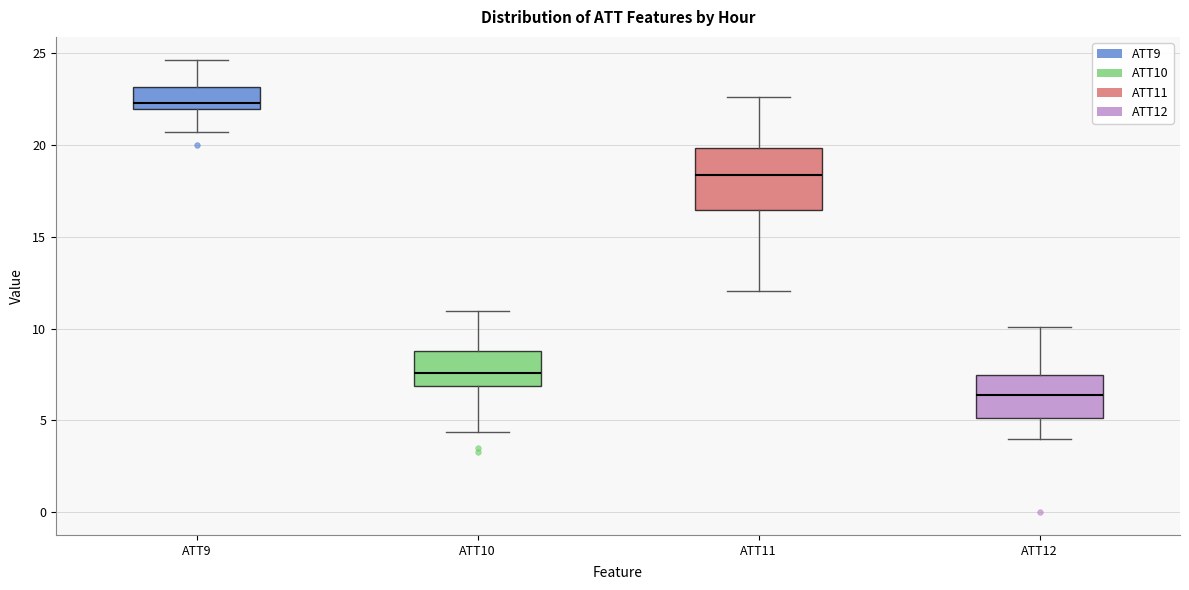

Where does the median line of the box for ATT9 sit on the y-axis? The values are not printed on the chart, so give them approximately, as read against the axis.

22.5